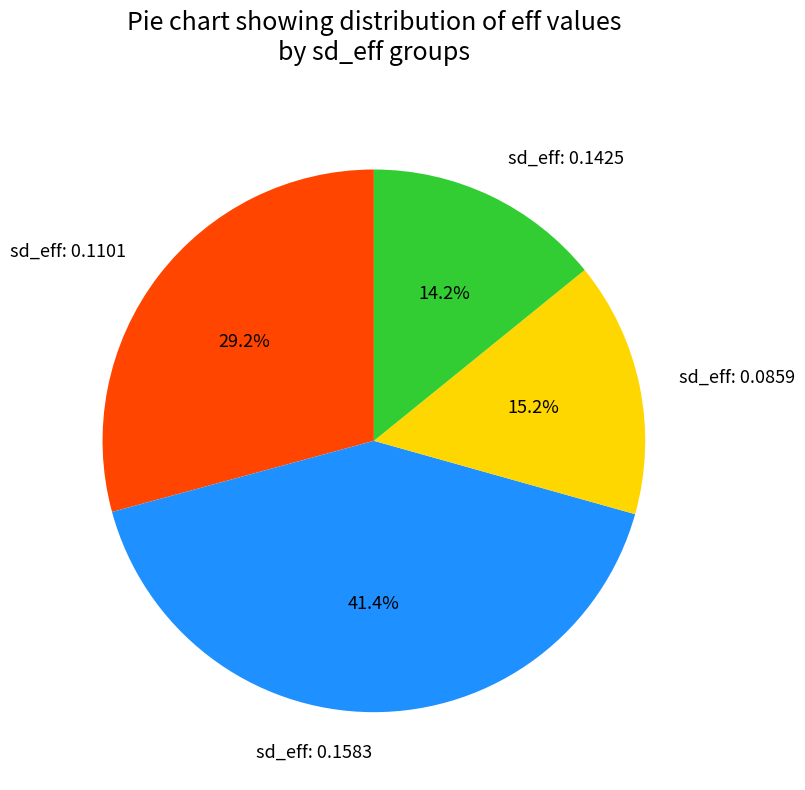

Which category has the smallest portion of the pie?

sd_eff: 0.1425